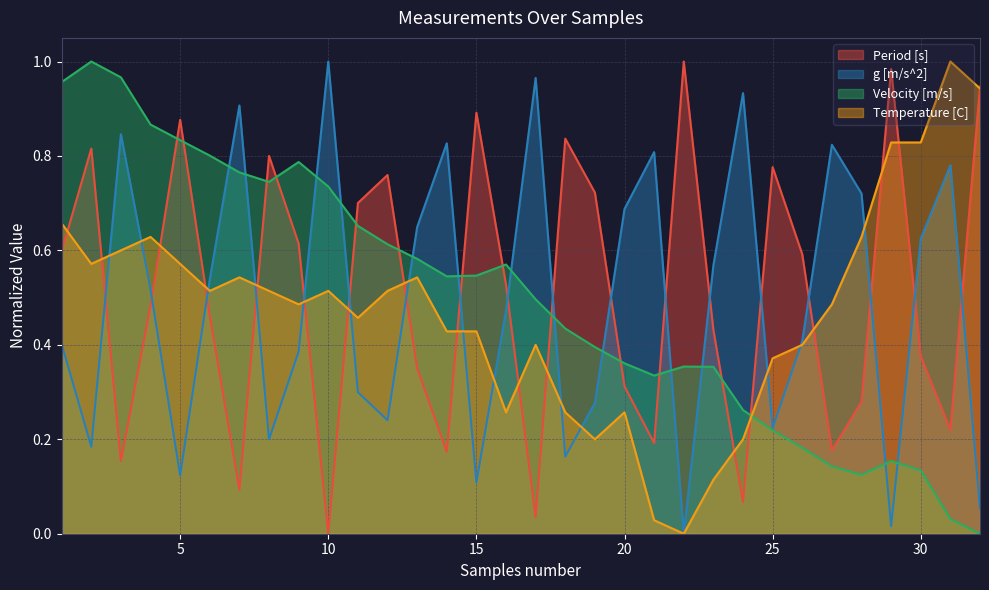

How many lines are shown in the chart?

4